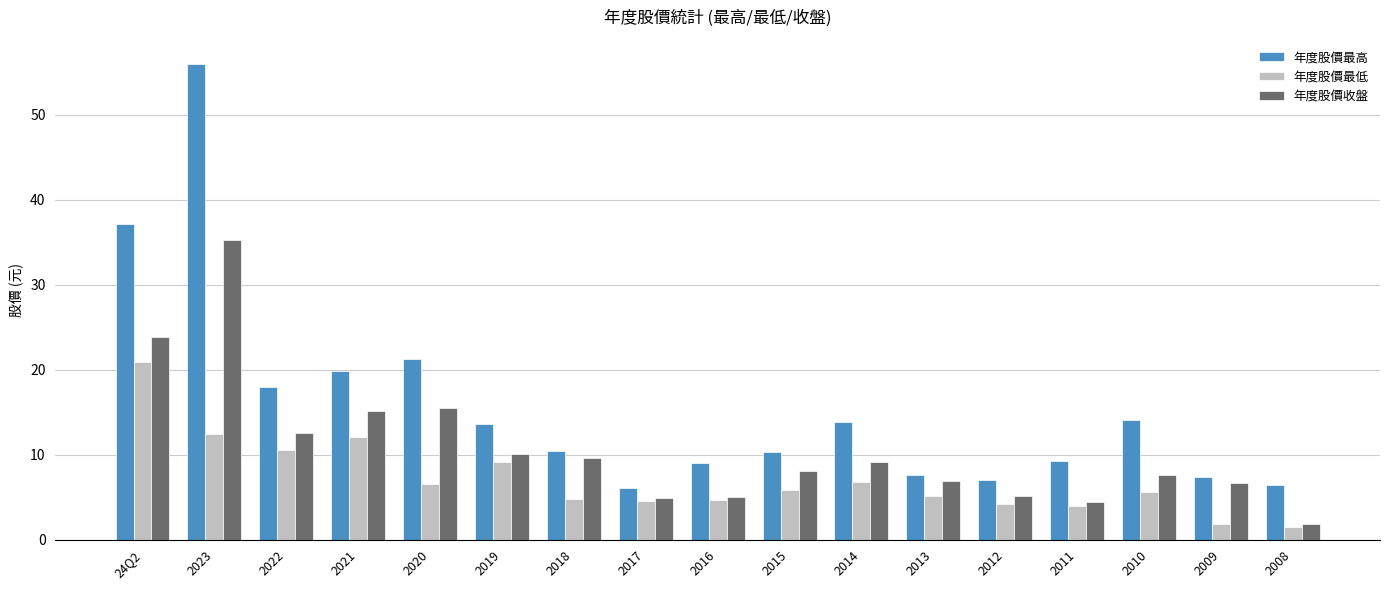

Which series has the largest total across all categories?

年度股價最高